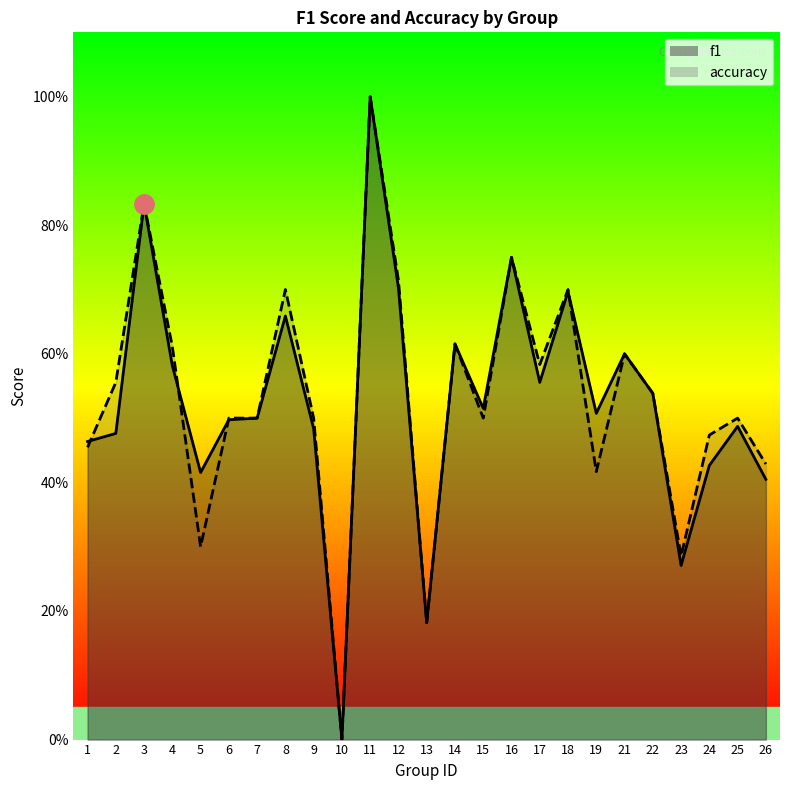

What is the sum of all accuracy values?

13.2